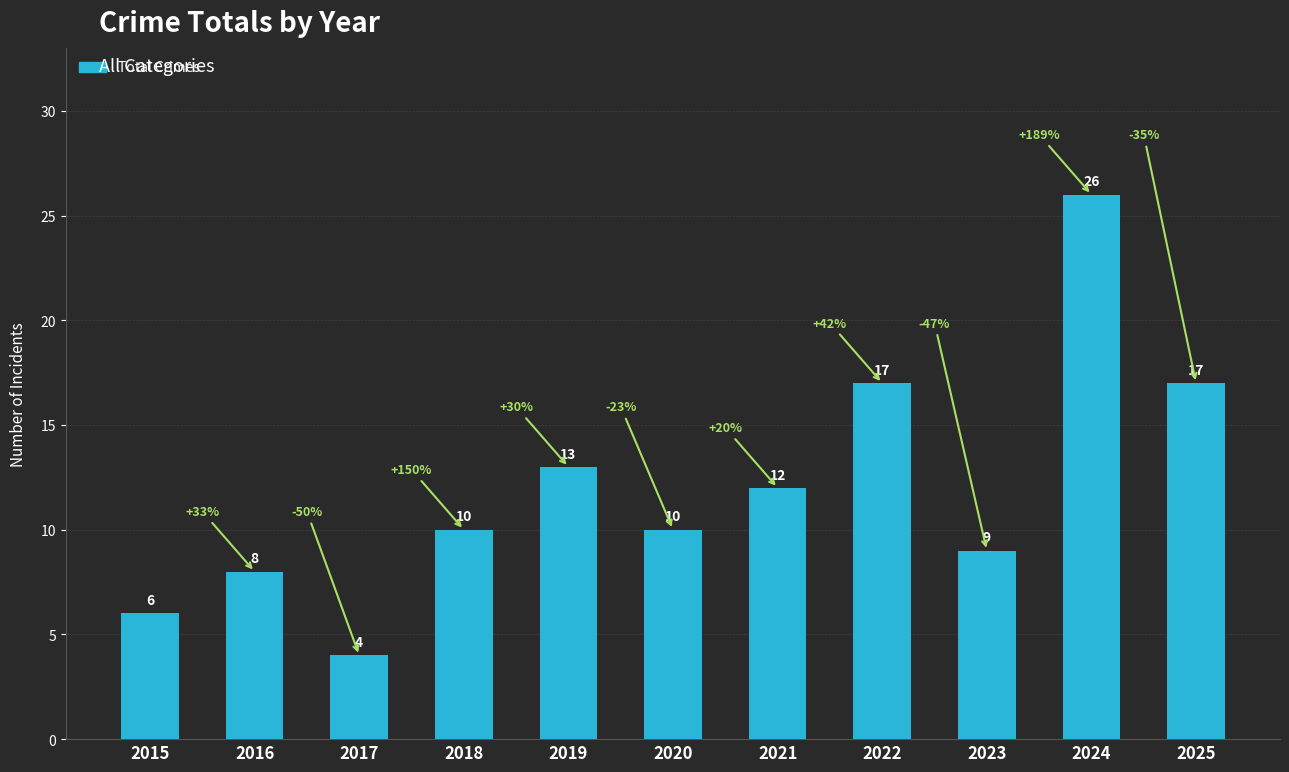

Does the chart contain any negative values?

No